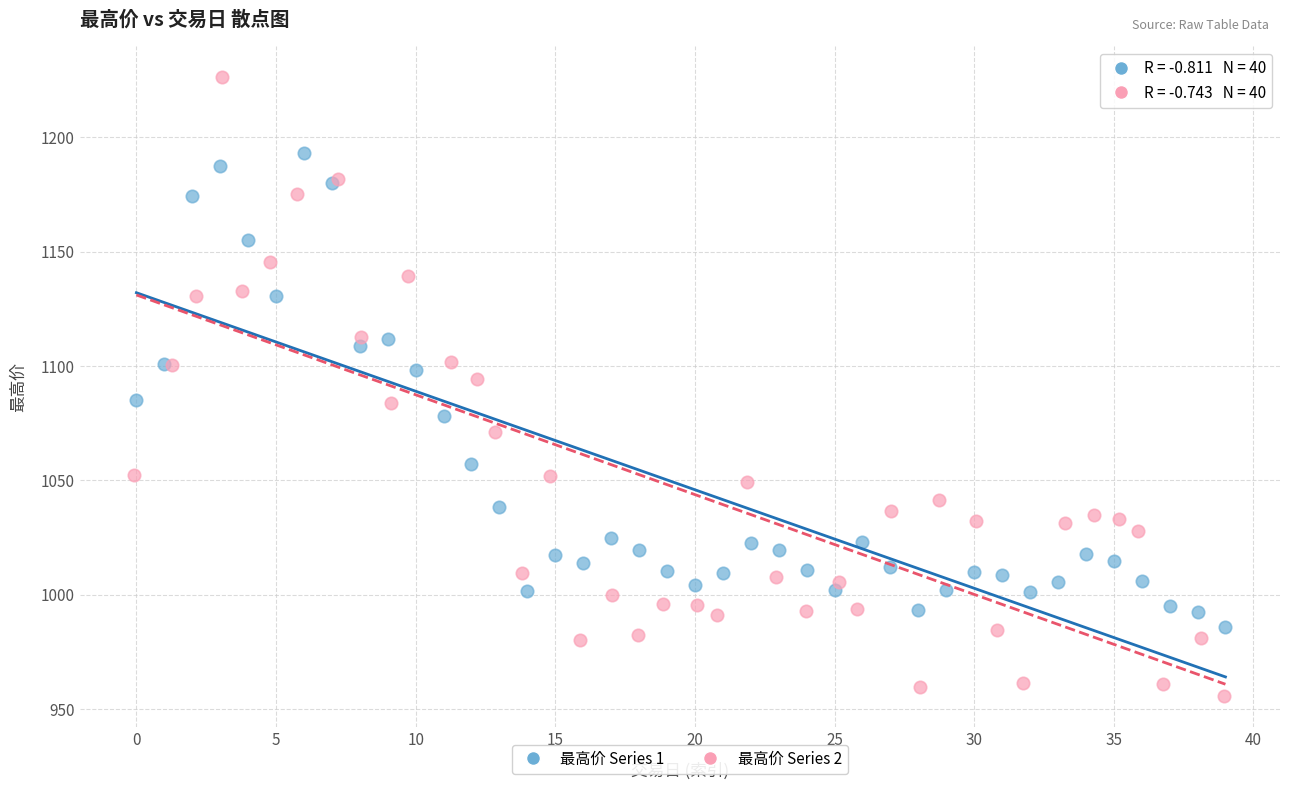

Which series has the widest spread of Y values?

最高价 Series 2